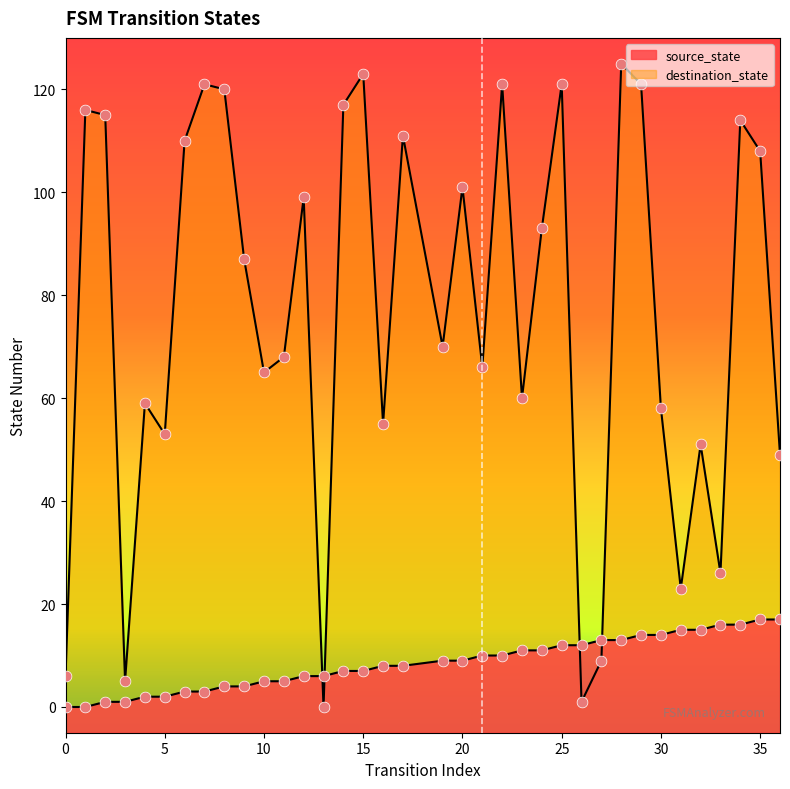

What are all the series names shown in the legend?

source_state, destination_state